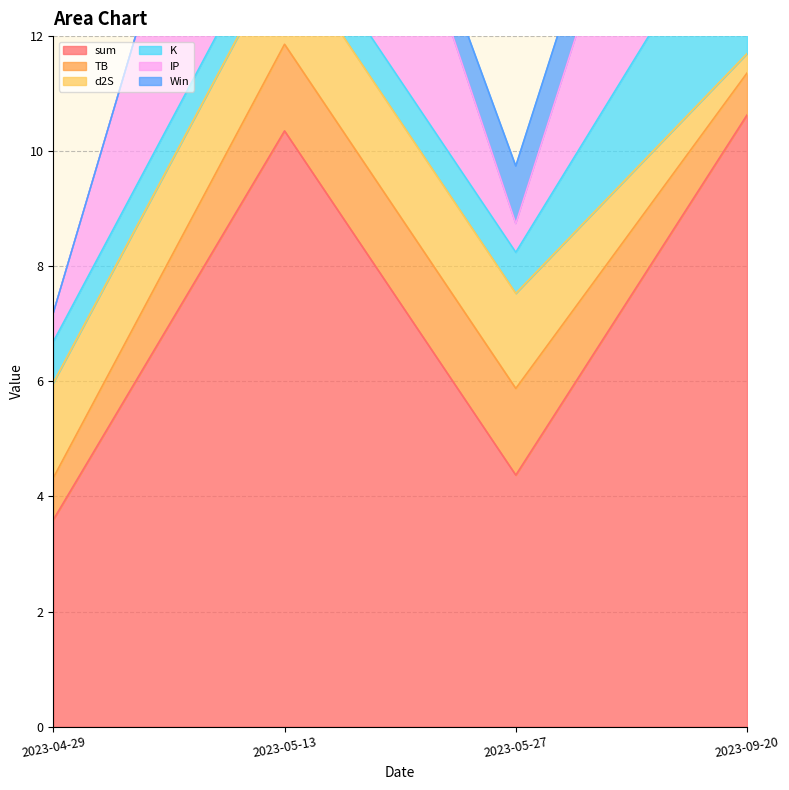

At 2023-09-20, list the series in order from smallest to largest.

d2S, TB, Win, K, IP, sum